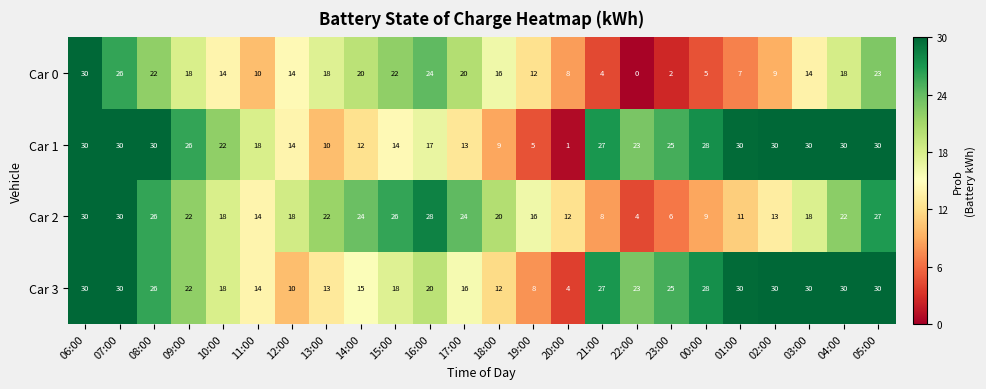

Which series changed the most between 17:00 and 04:00?

Car 1